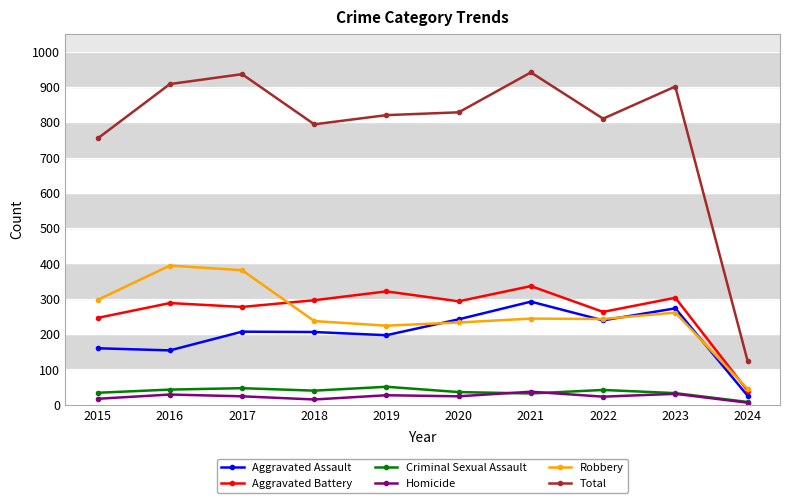

How many data points in Aggravated Assault are less than 207?

5